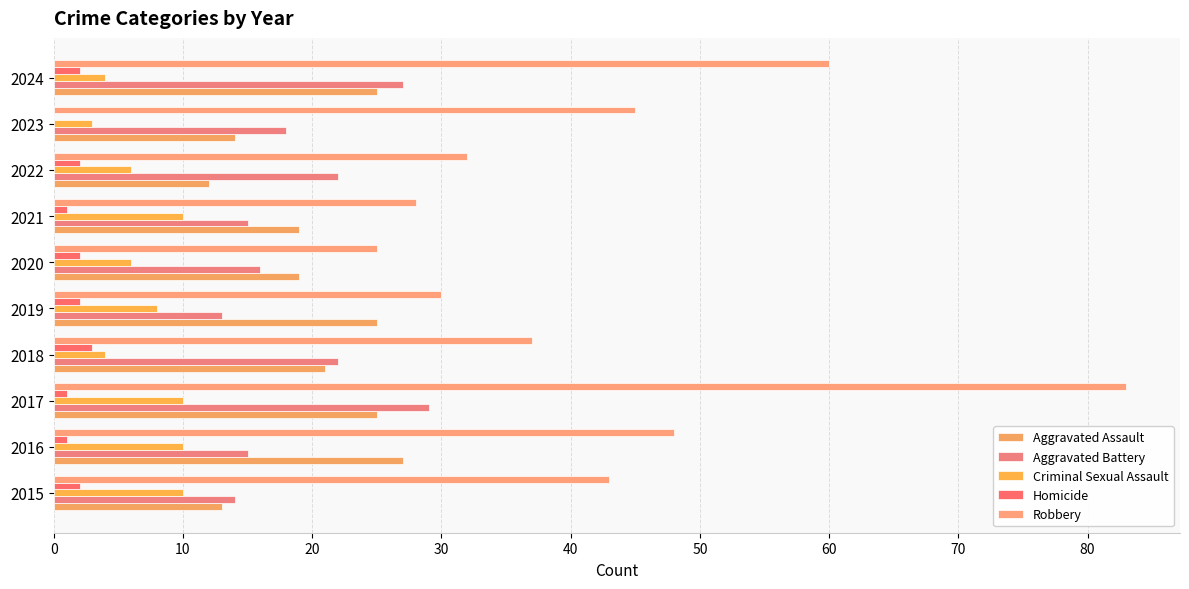

What is the sum of all Criminal Sexual Assault values?

71